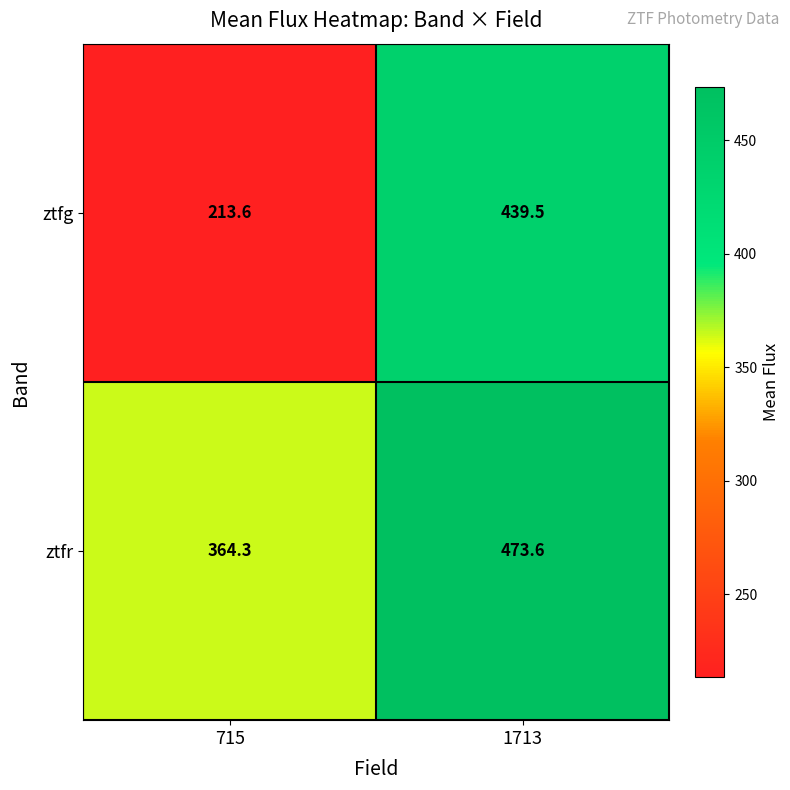

At how many categories does at least one series exceed 284?

2